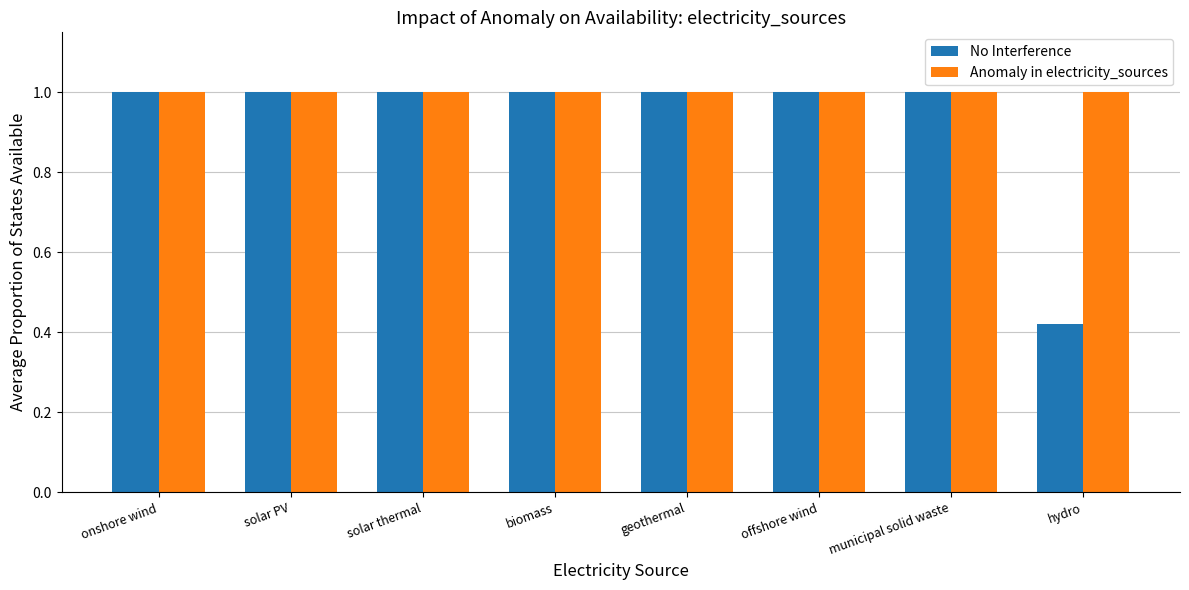

Which series has the largest total across all categories?

Anomaly in electricity_sources